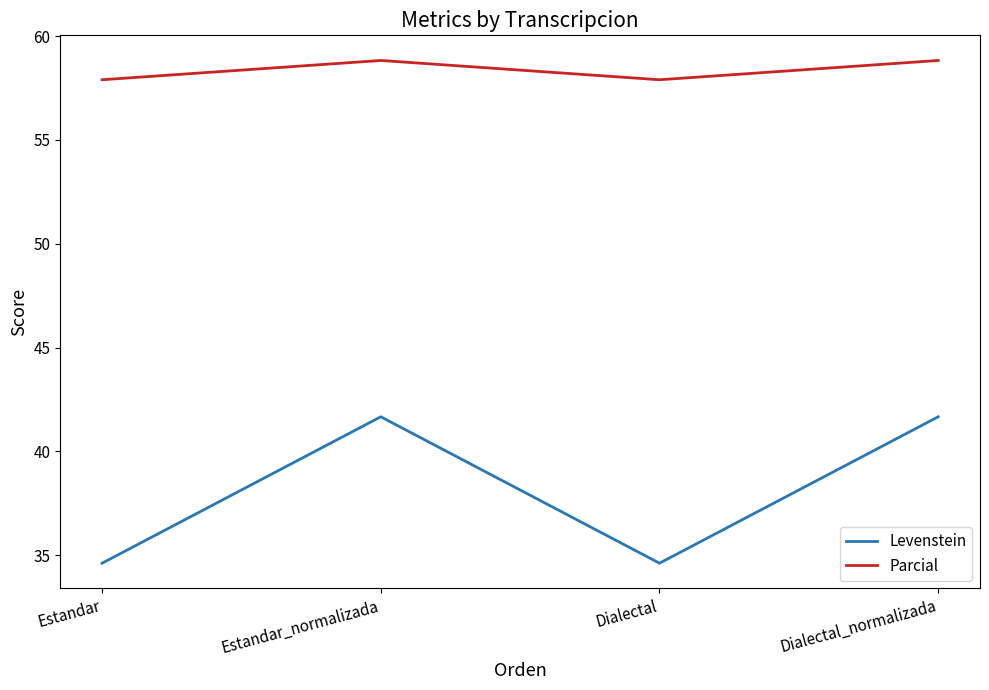

What is the minimum value shown in the chart?

34.6